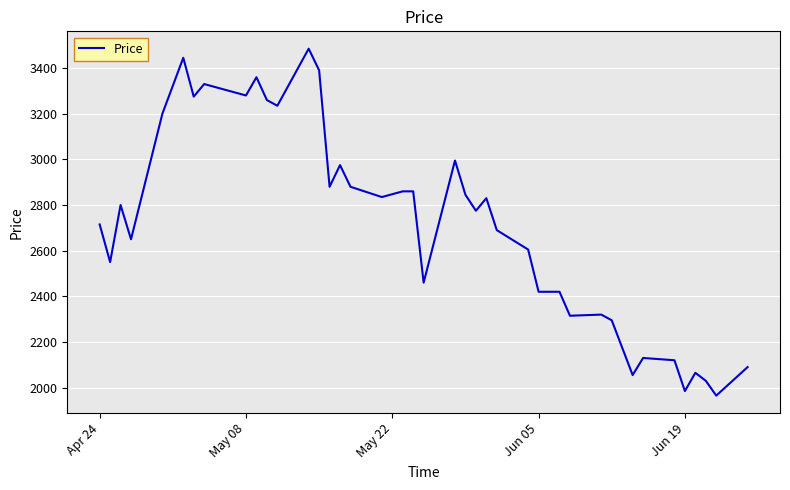

What is the maximum value shown in the chart?

3485